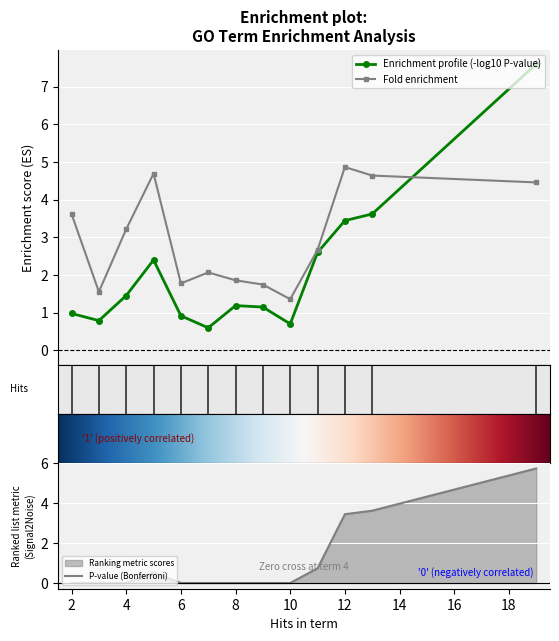

True or false: Fold enrichment has more than 1 points higher than both neighbors.

True